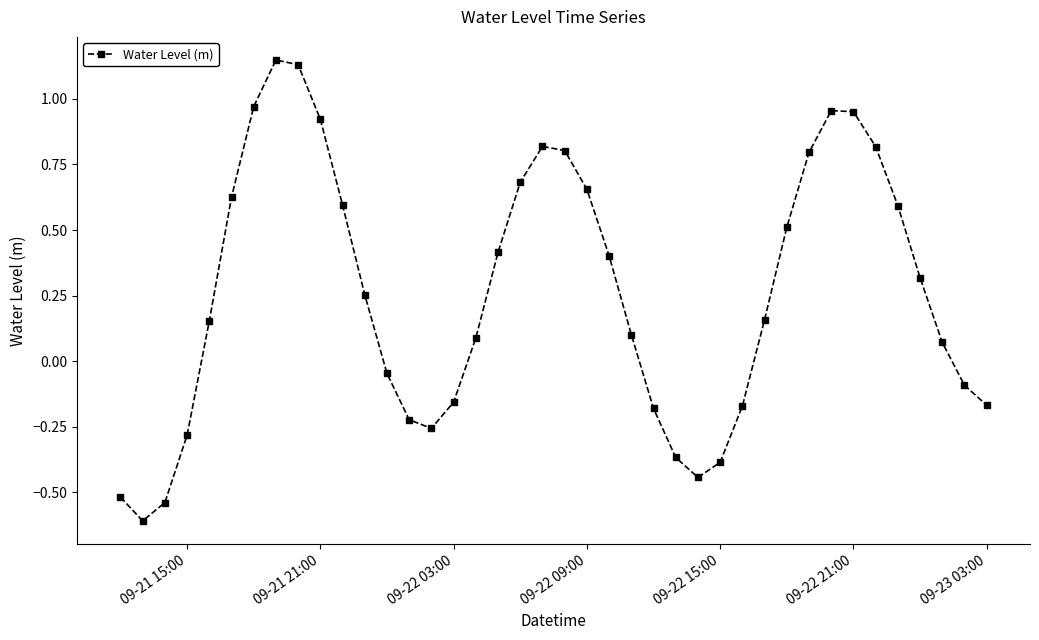

How many interior local peaks (higher than both neighbors) does the data have?

3